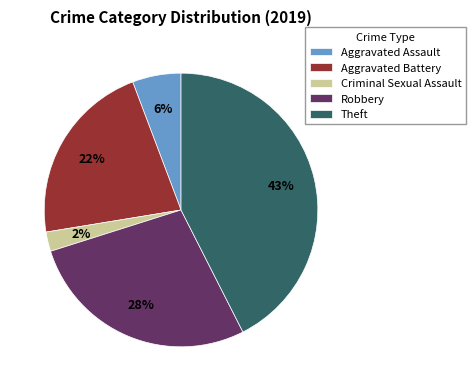

How many segments does this pie chart have?

5